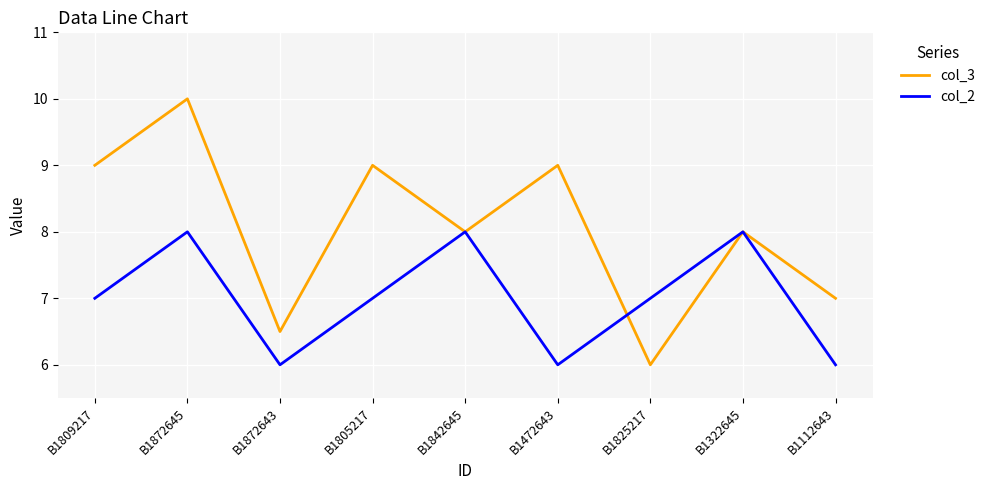

What position from the right is B1805217?

6